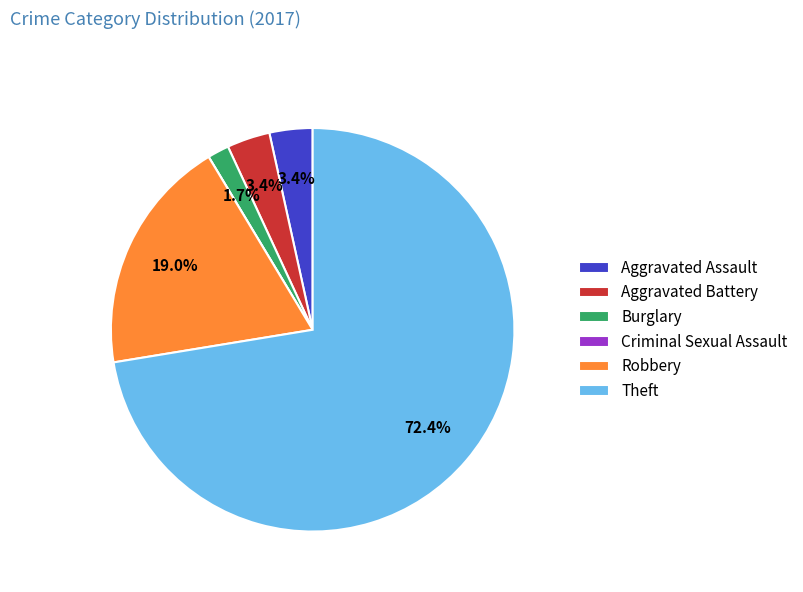

Is the sum of Aggravated Assault and Aggravated Battery greater than half?

No